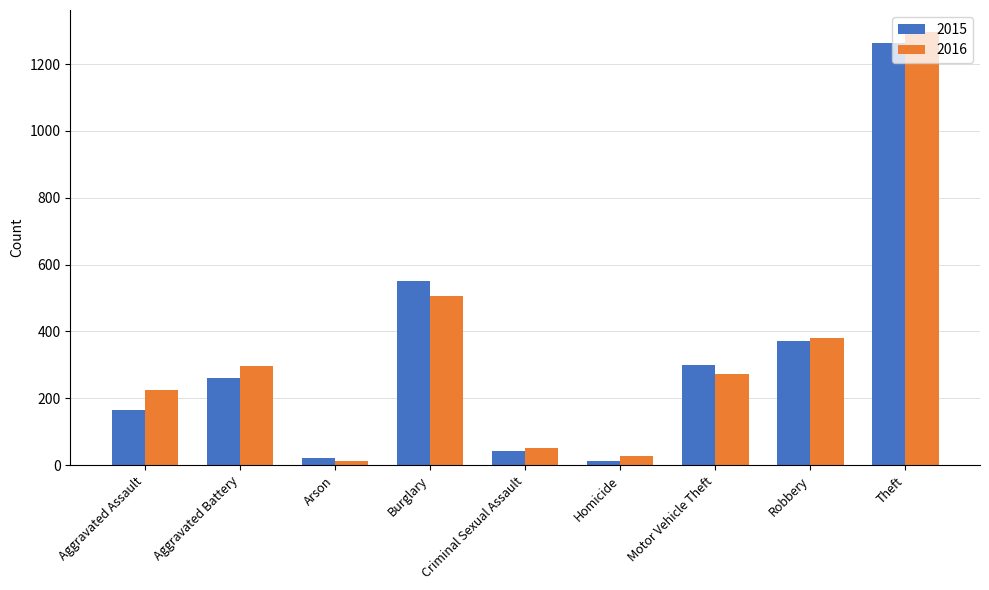

What is the greatest value displayed?

1297